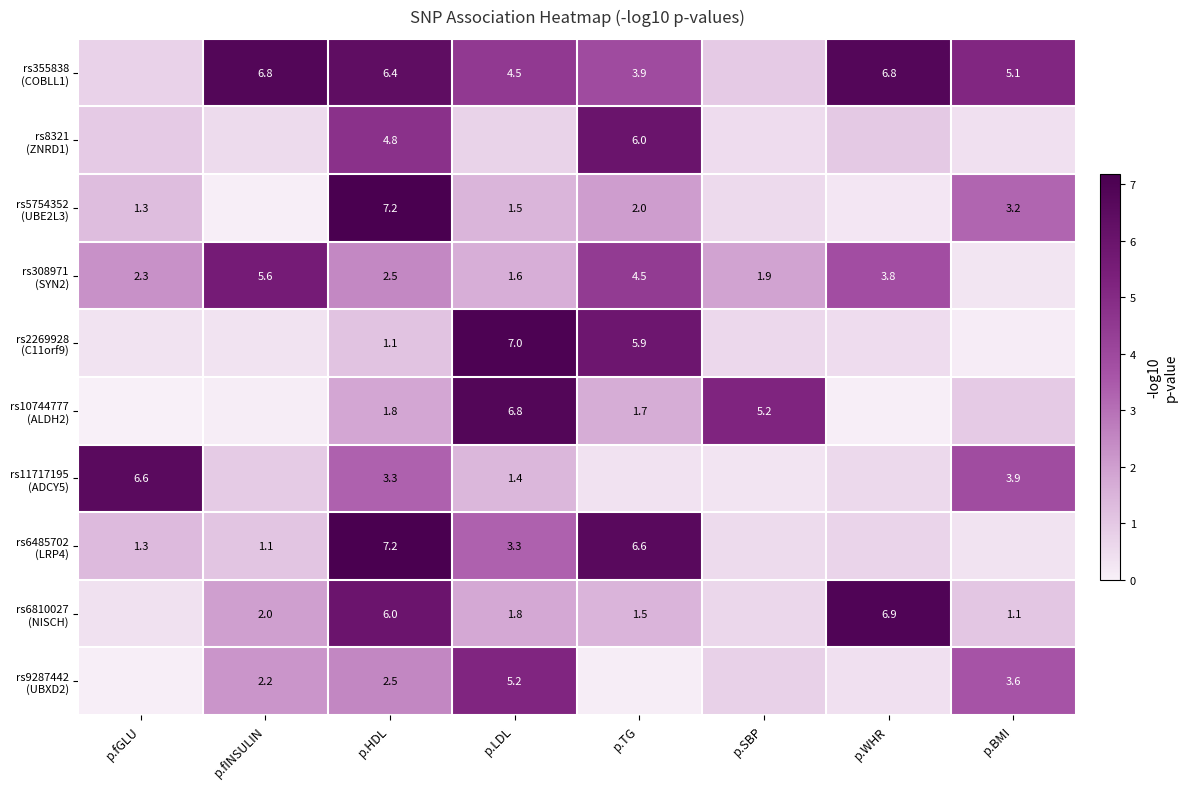

Is it true that rs5754352 (UBE2L3) equals 7.2 at p.HDL?

True